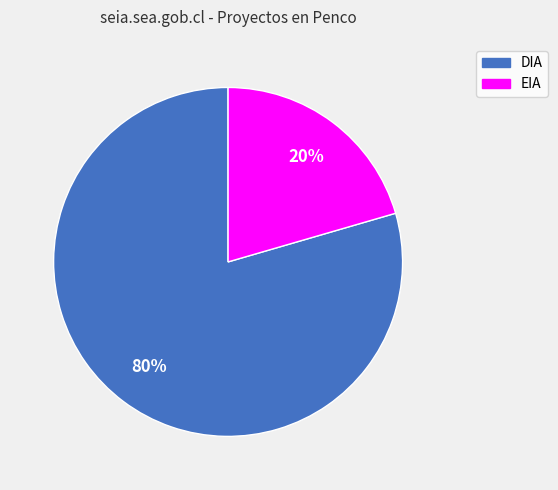

To the nearest percent, what is the average slice percentage?

50%